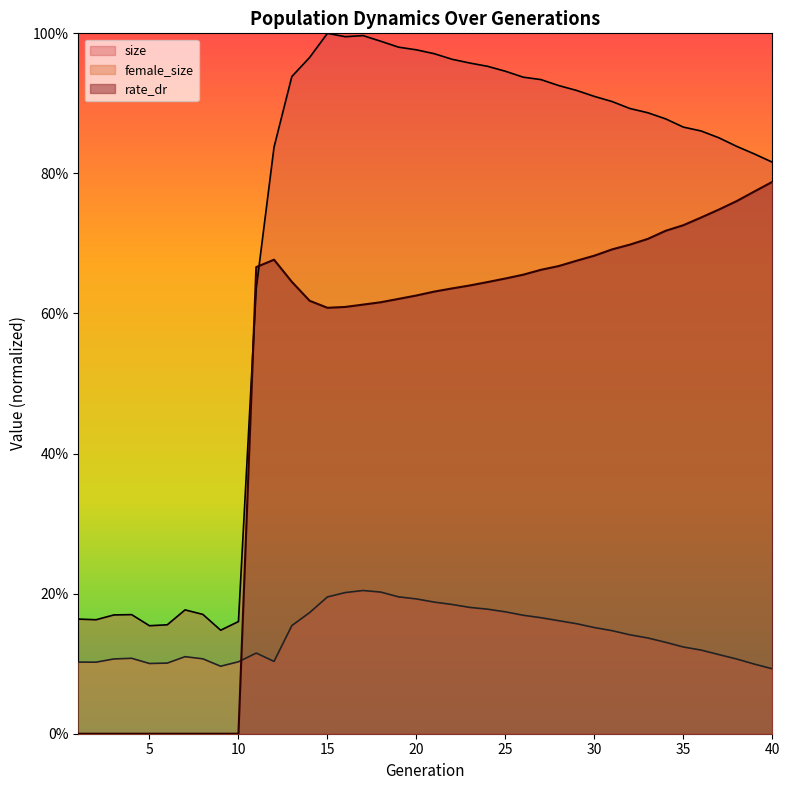

What is the difference between the highest and lowest values at 12?

0.7